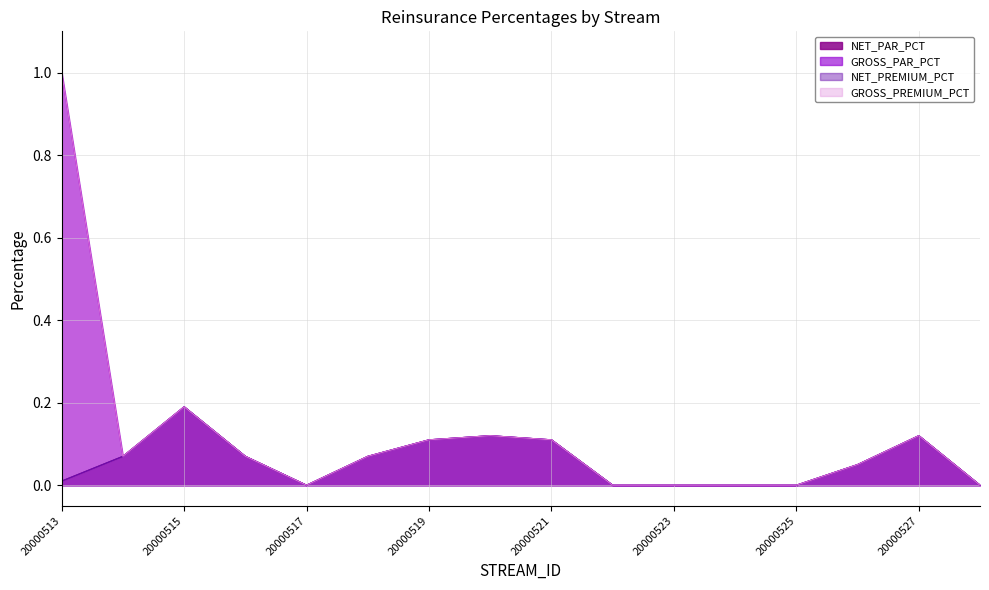

True or false: NET_PAR_PCT and GROSS_PAR_PCT cross at least once.

False